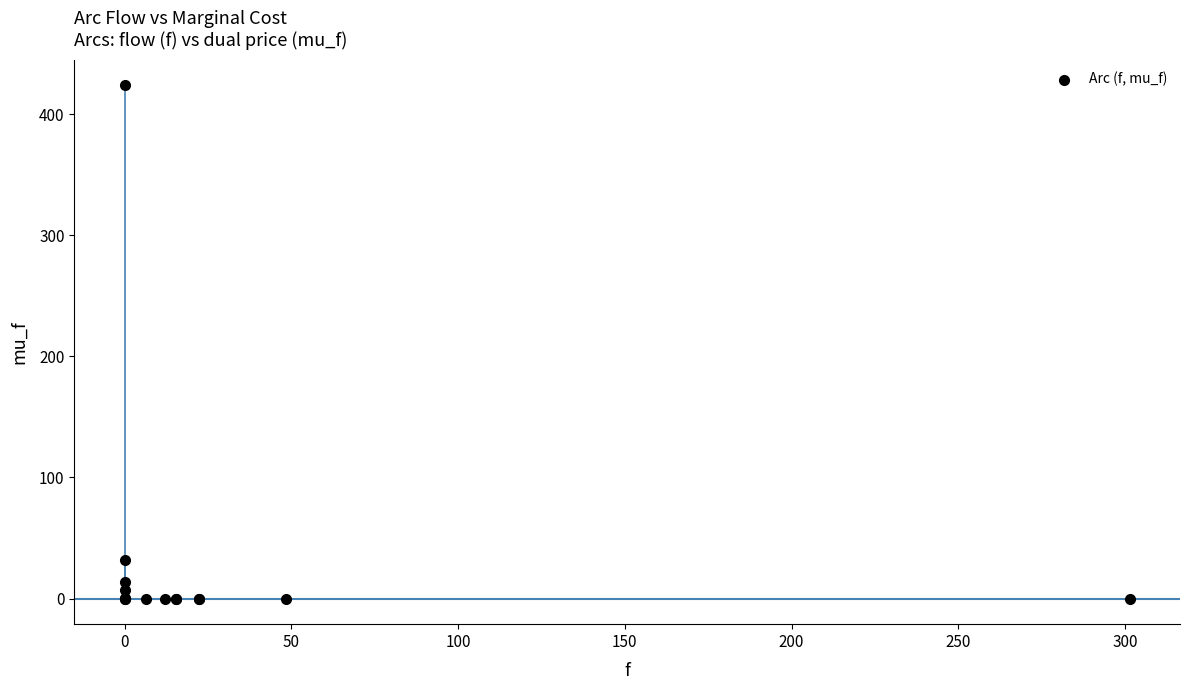

What Y value in the scatter plot is closest to 212?

32.0